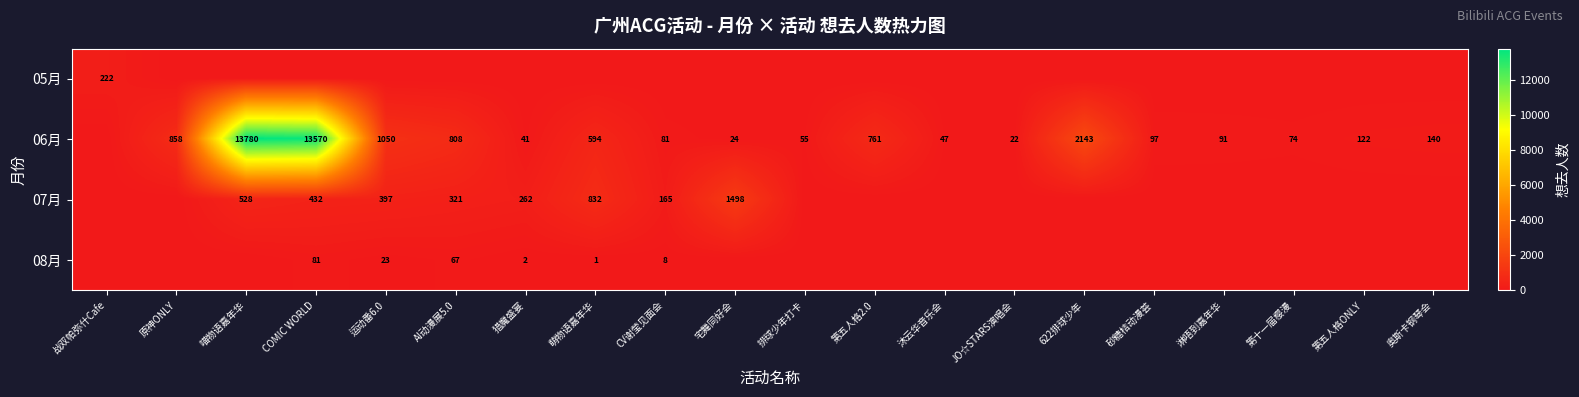

Between AI动漫展5.0 and 排球少年打卡, which series saw the biggest shift?

06月